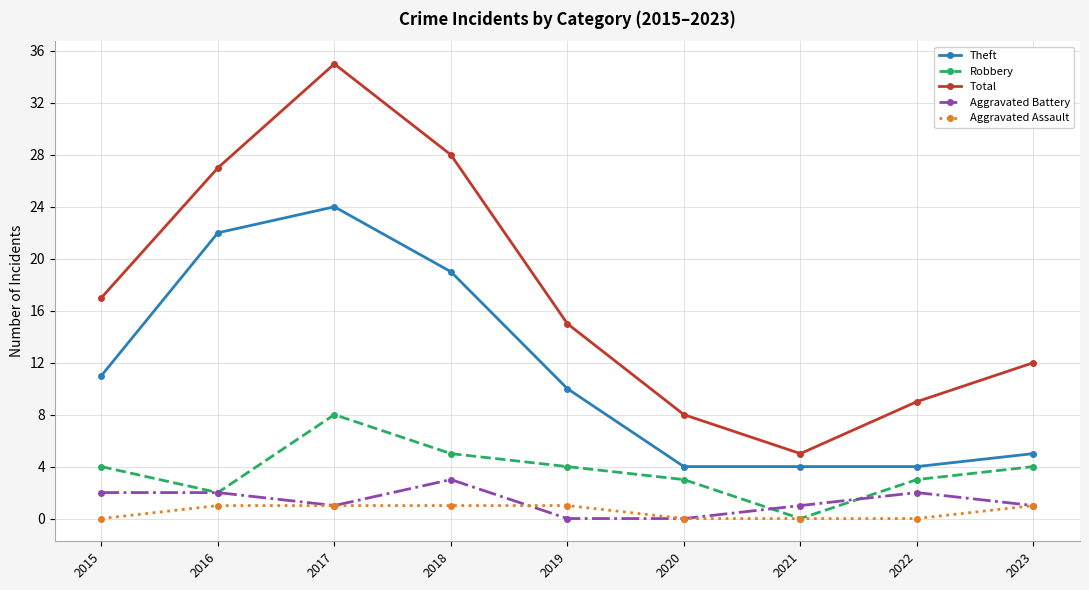

What is the sum of the Theft values at 2022 and 2015?

15